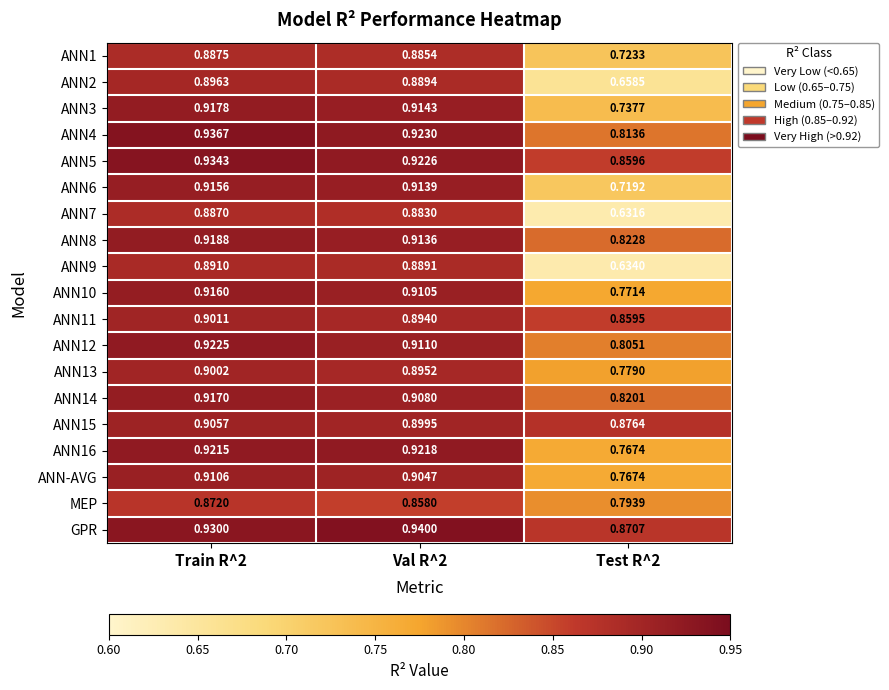

Is the value of GPR at Train R^2 greater than the value of ANN1 at Test R^2?

Yes